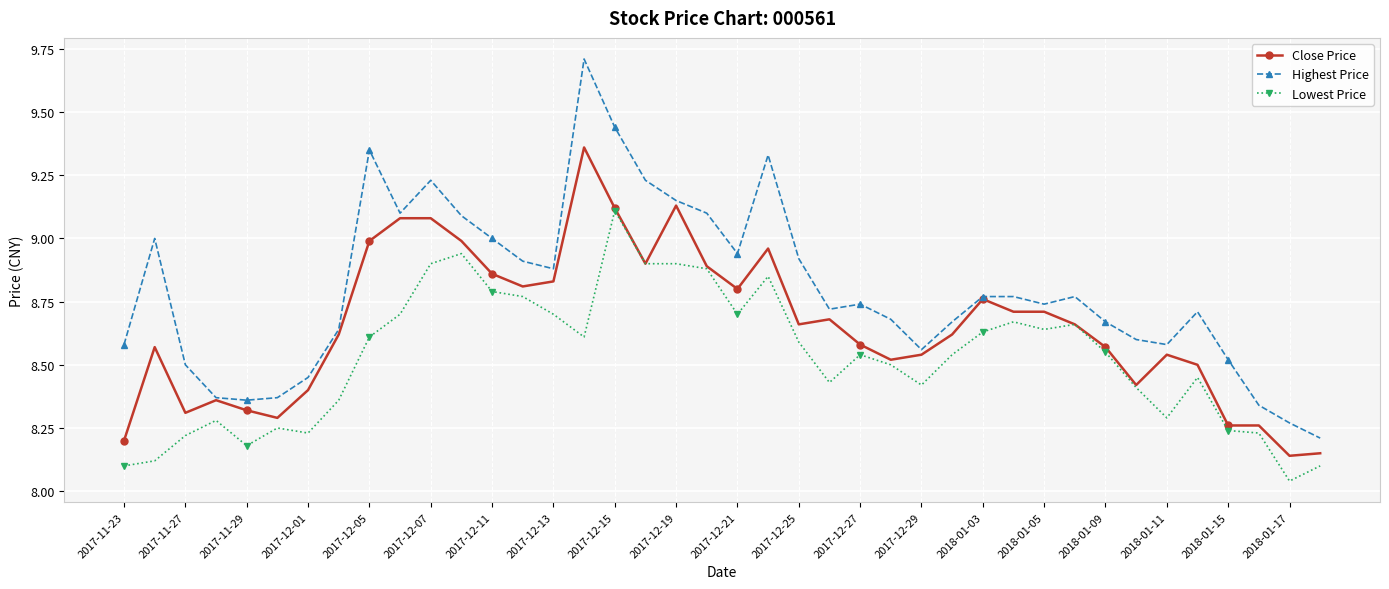

Which series has the largest range (max minus min)?

Highest Price